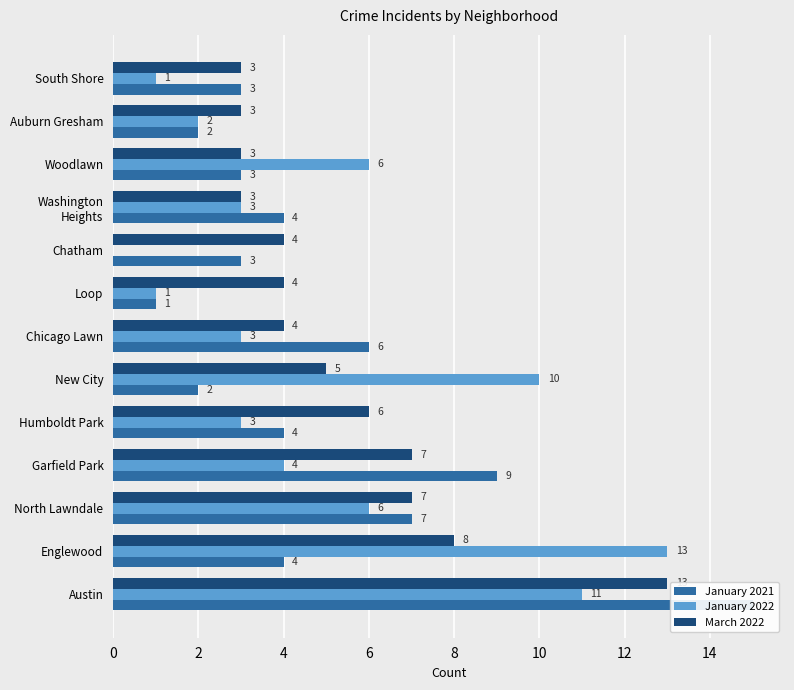

What is the value of the January 2021 bar at the 2nd from the left?

4